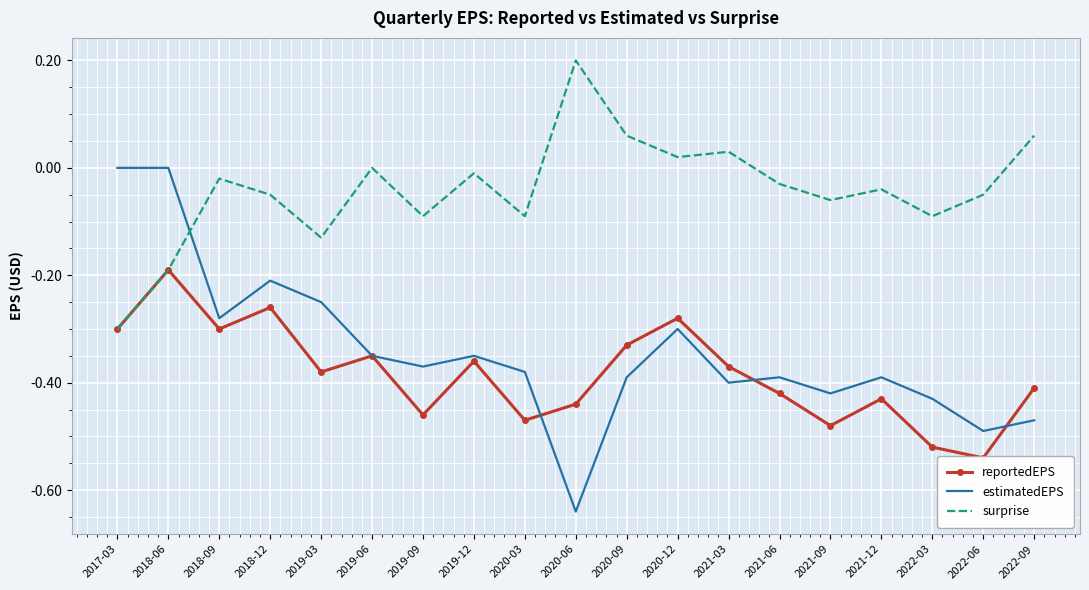

True or false: reportedEPS and estimatedEPS cross at least once.

True